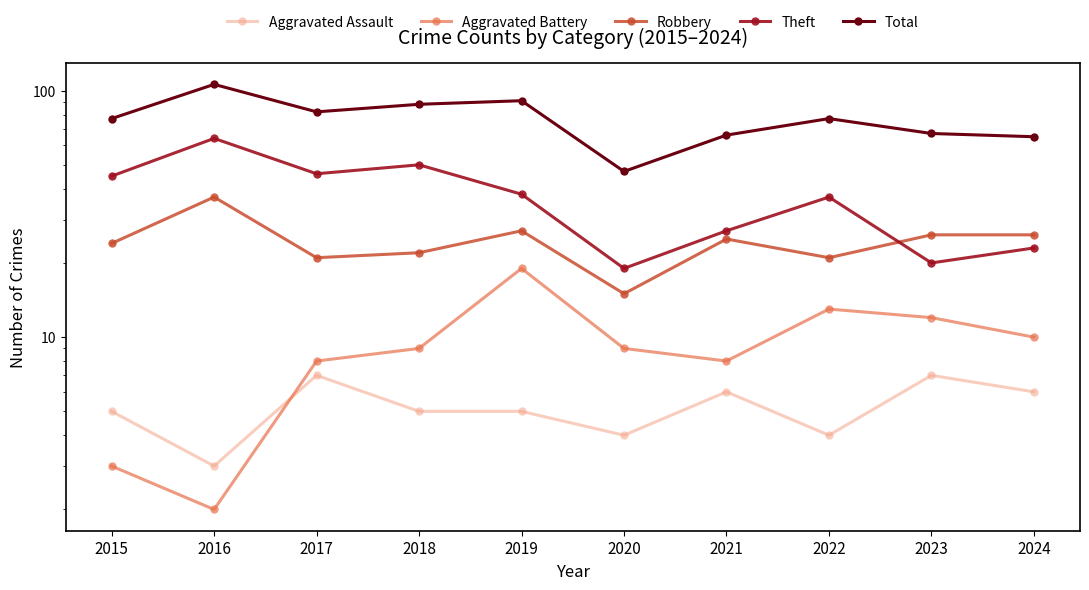

What are all the series names shown in the legend?

Aggravated Assault, Aggravated Battery, Robbery, Theft, Total